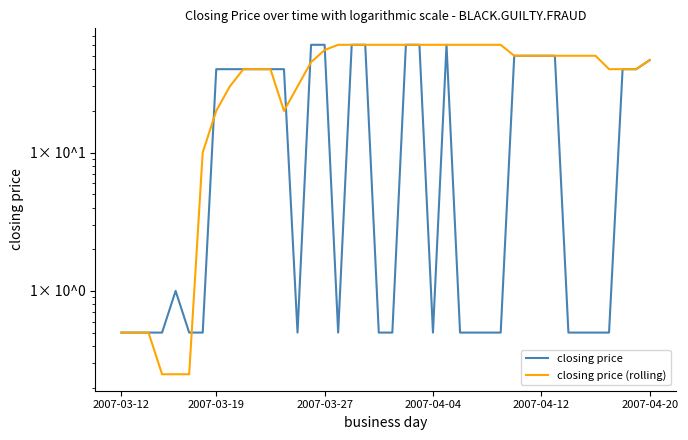

How many values in the closing price (rolling) series are below 50?

19